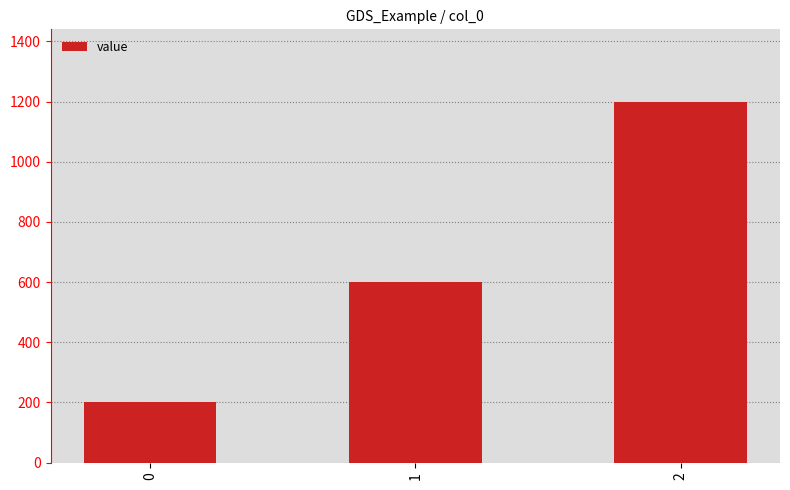

Reading left to right, list all the values displayed in this chart.

200	600	1200